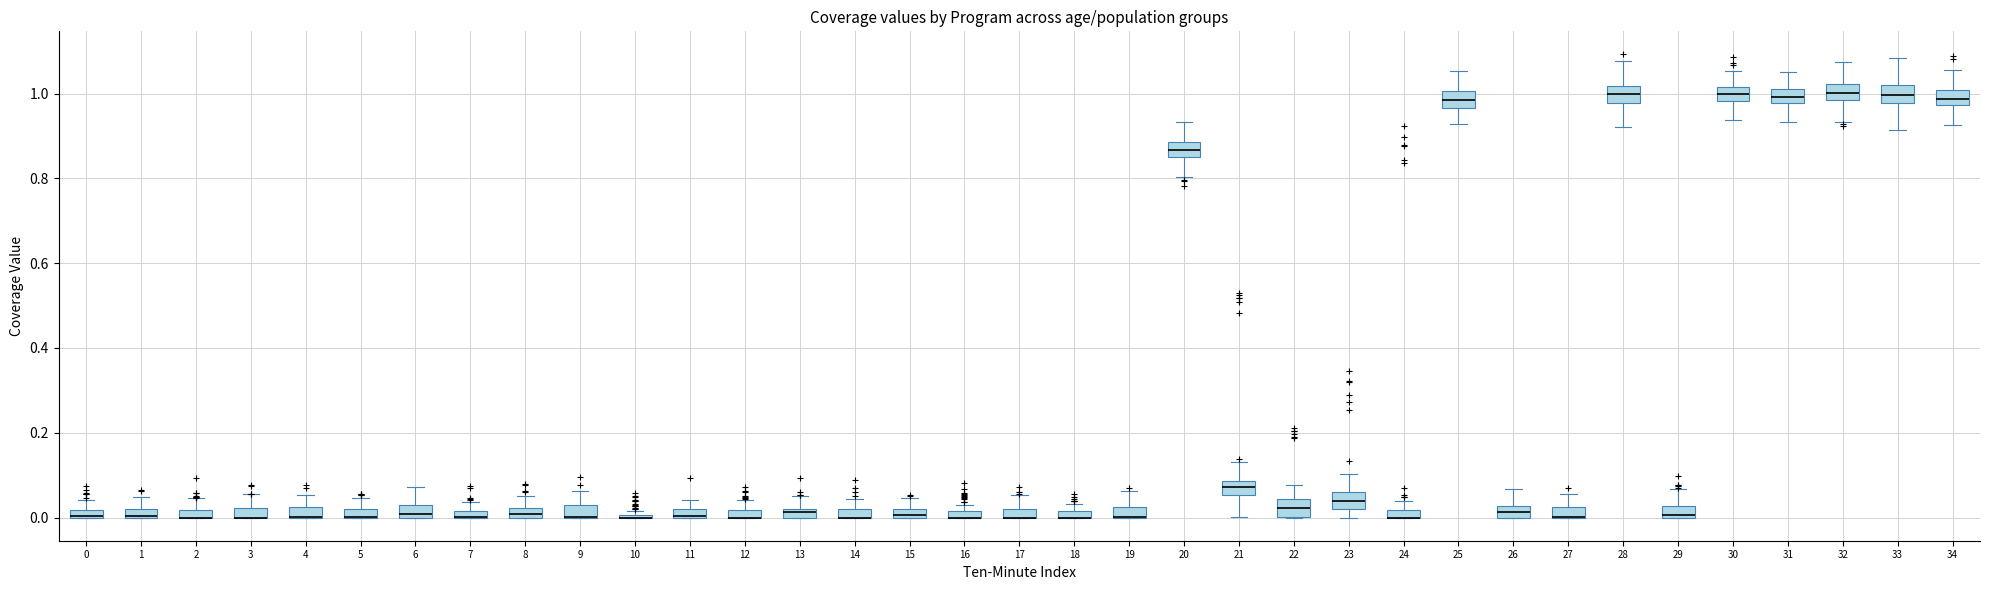

Where is the lower edge of the box at x = 18 on the y-axis? The values are not printed on the chart, so give them approximately, as read against the axis.

0.00